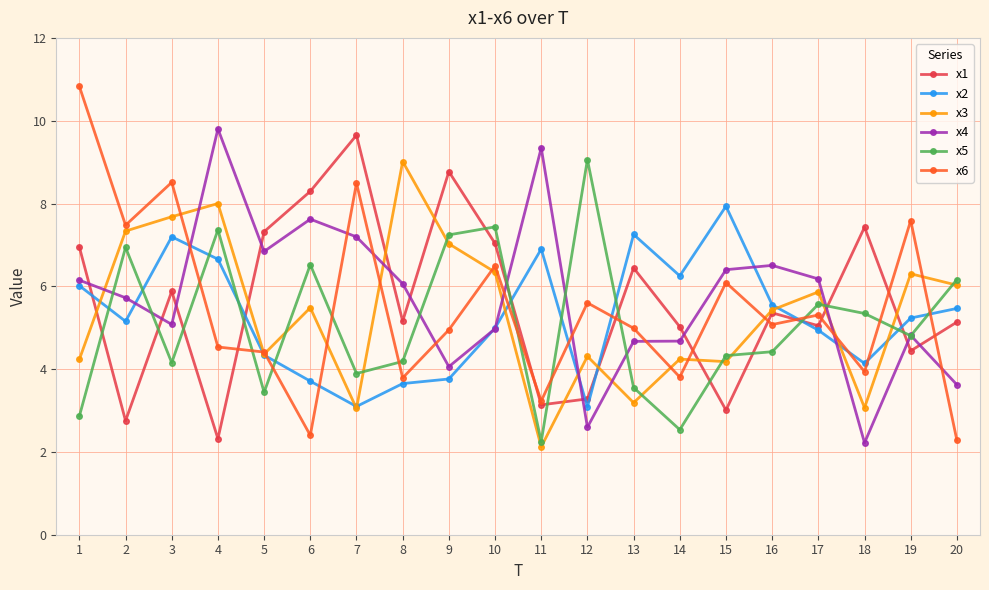

What is the greatest value displayed?

10.8